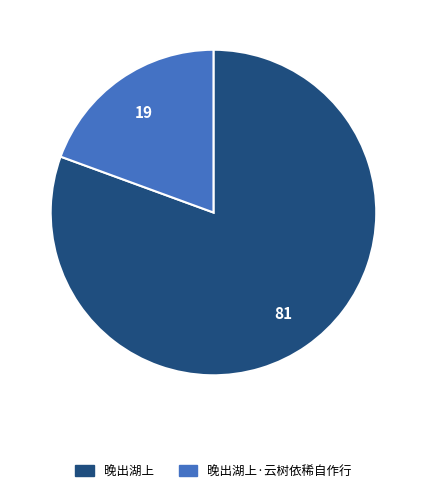

Which has a higher value, 晚出湖上 or 晚出湖上·云树依稀自作行?

晚出湖上